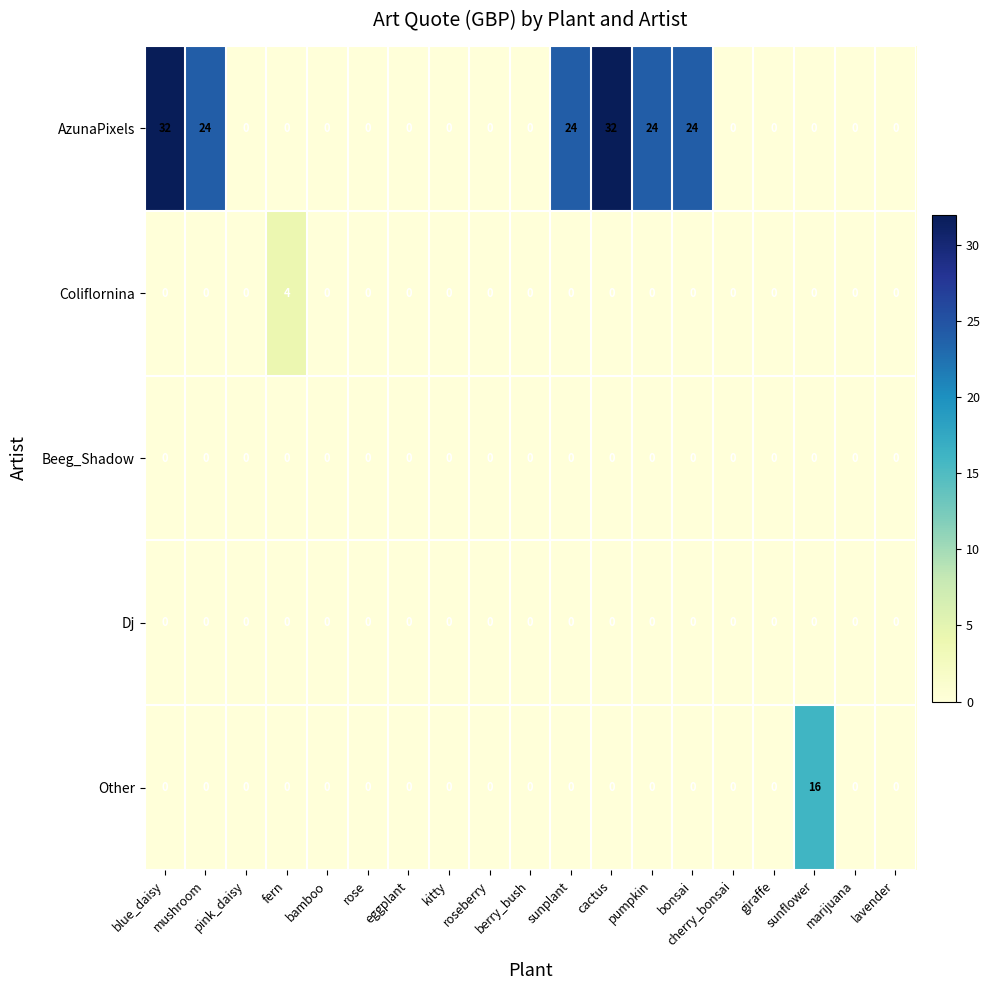

What is the maximum value for AzunaPixels?

32